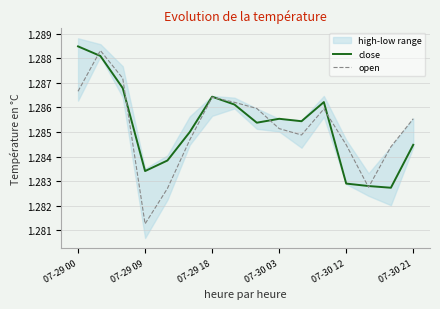

What is the total value across all series at 11?

2.6